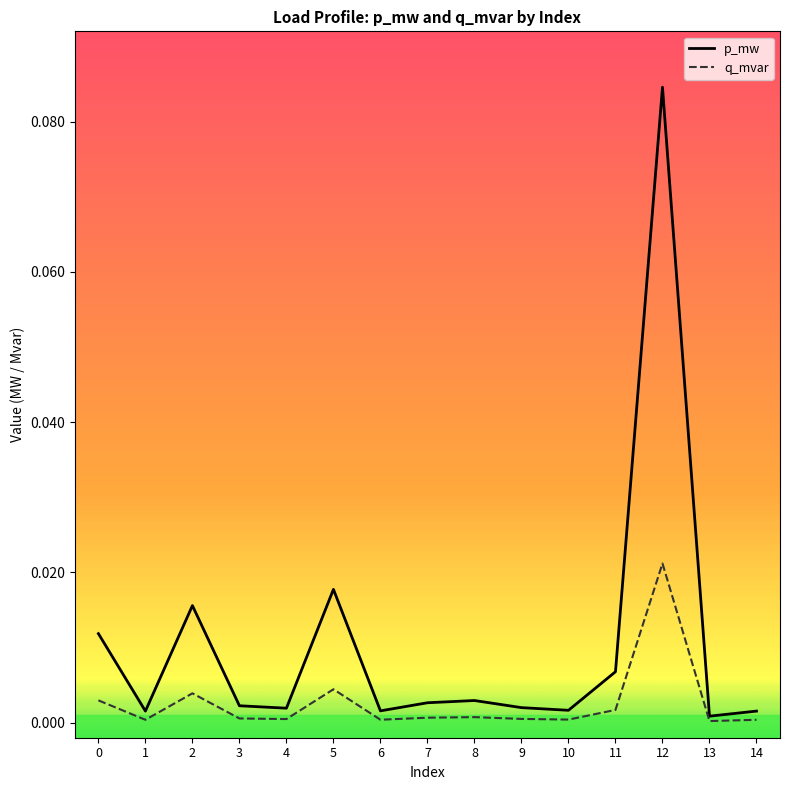

At 4, list the series in order from smallest to largest.

q_mvar, p_mw